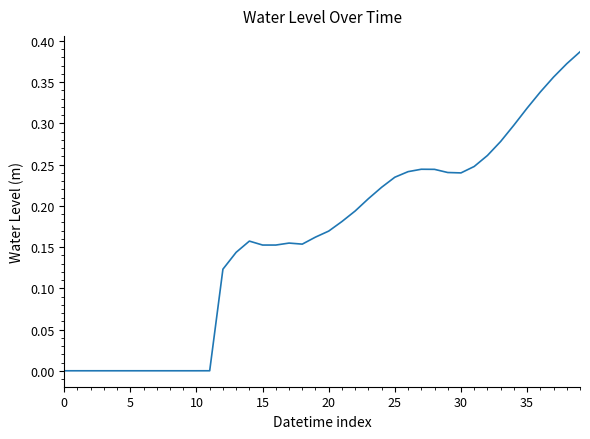

Does the chart display data point markers on the line(s)?

No